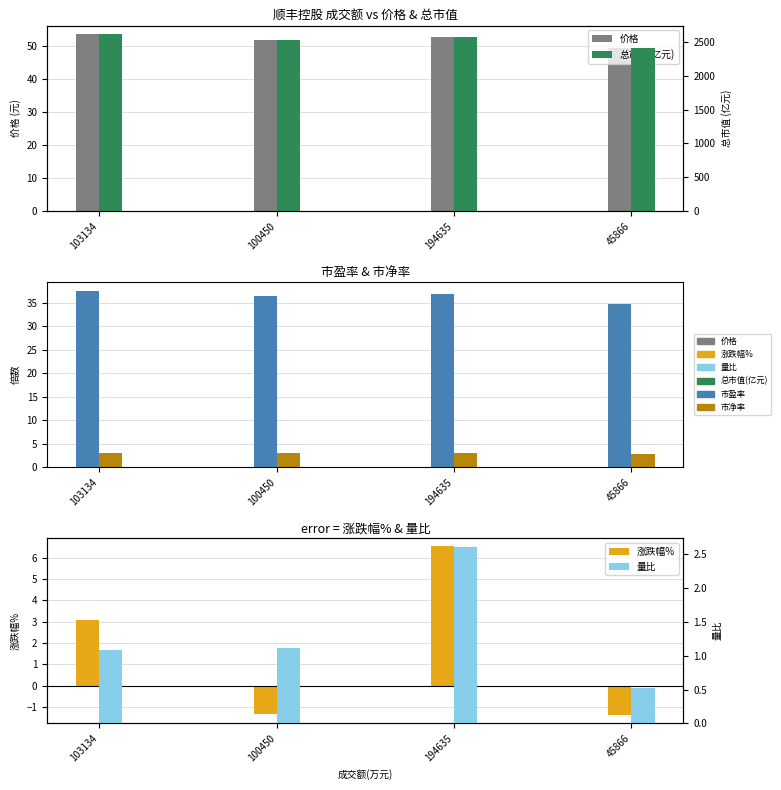

What value does the 涨跌幅% series have at 100450?

-1.4